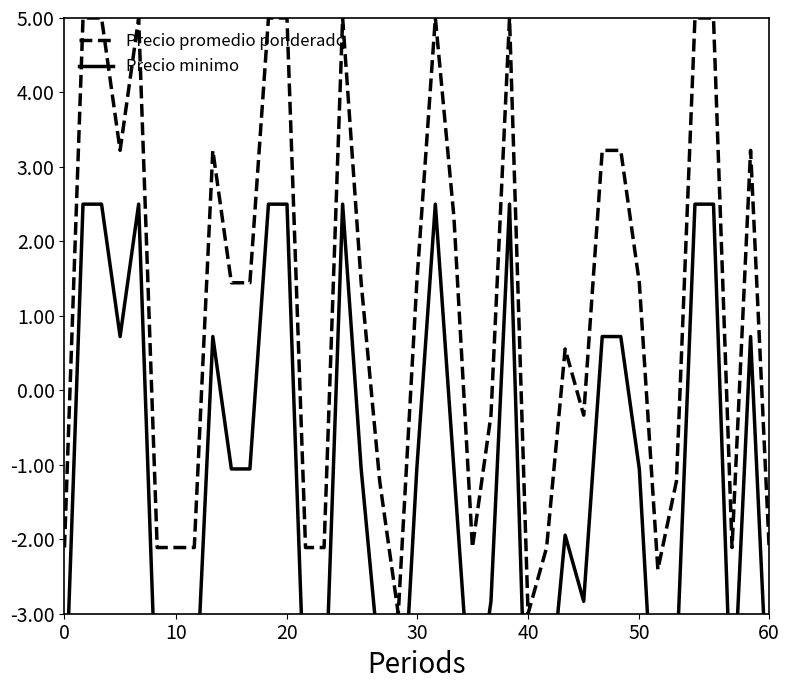

What is the highest value of the Precio promedio ponderado series?

5.0